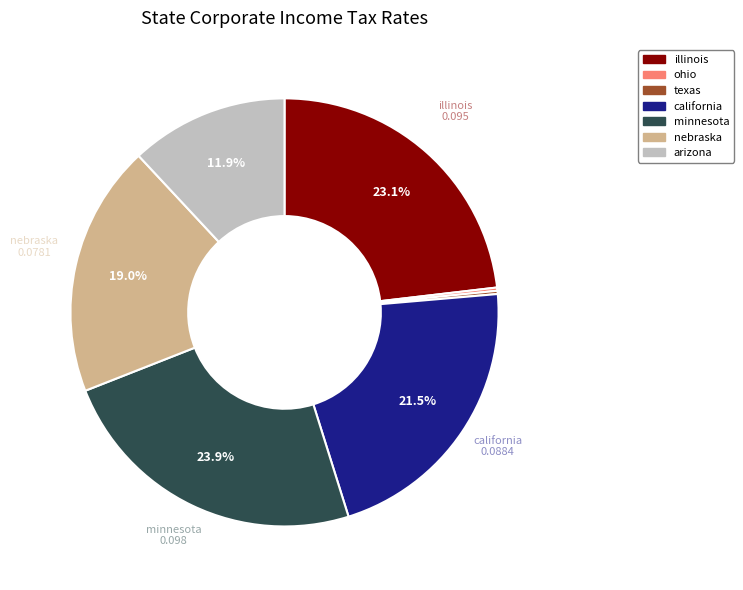

Is the sum of minnesota and arizona greater than half?

No